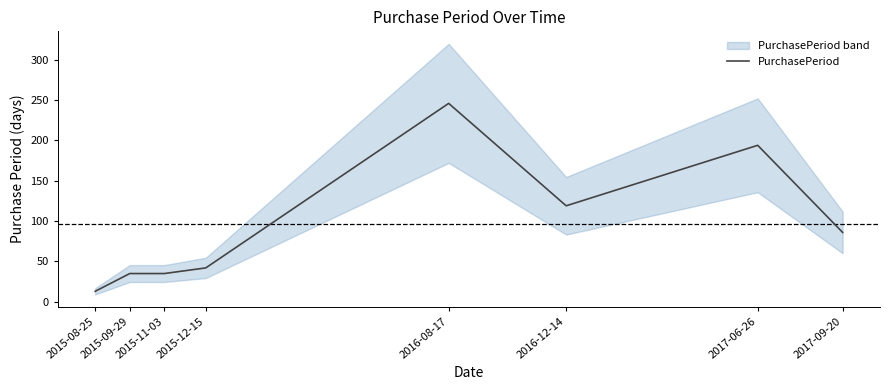

True or false: the data has more than 2 interior local peaks.

False